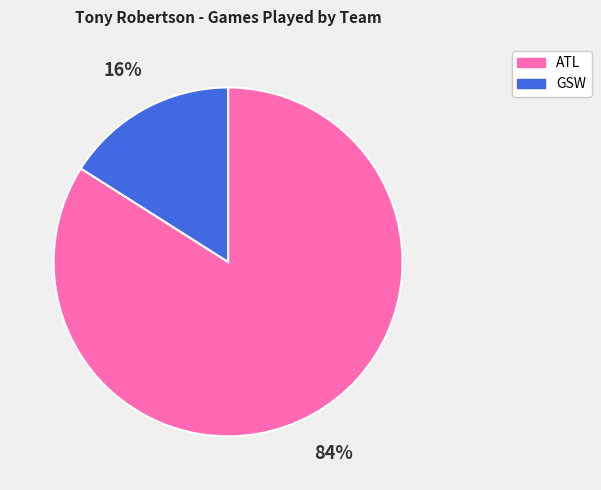

Is it true that GSW is 3% of the pie?

False